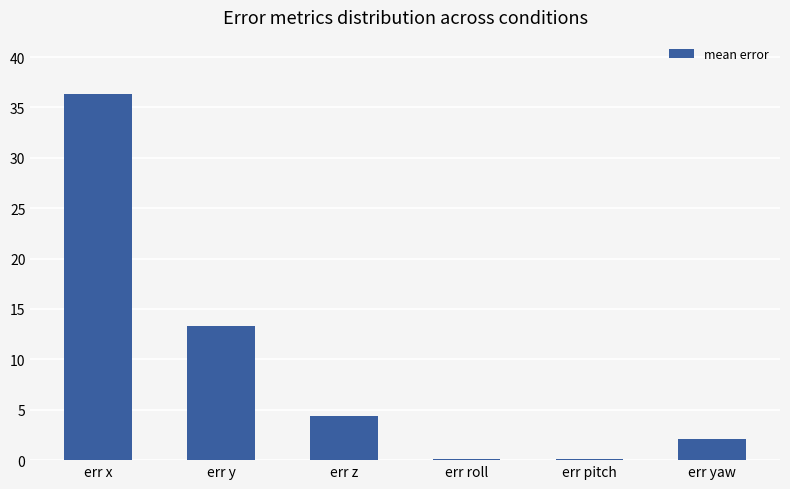

What is the sum of the values at err yaw and err roll?

2.2